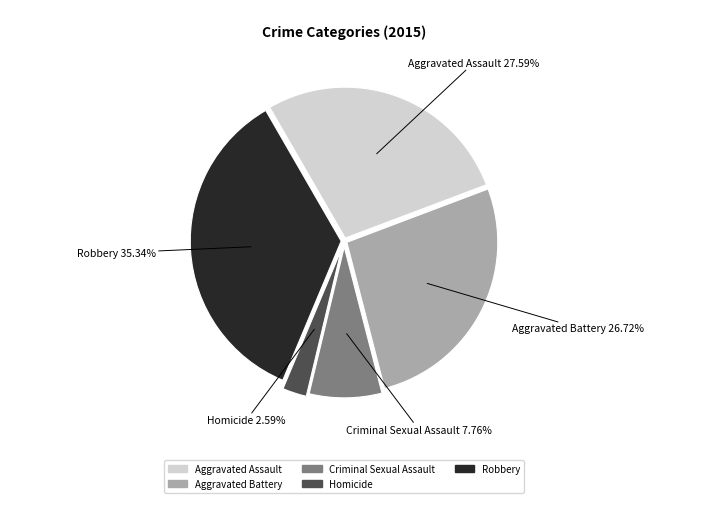

To the nearest percent, what portion does Homicide represent?

3%